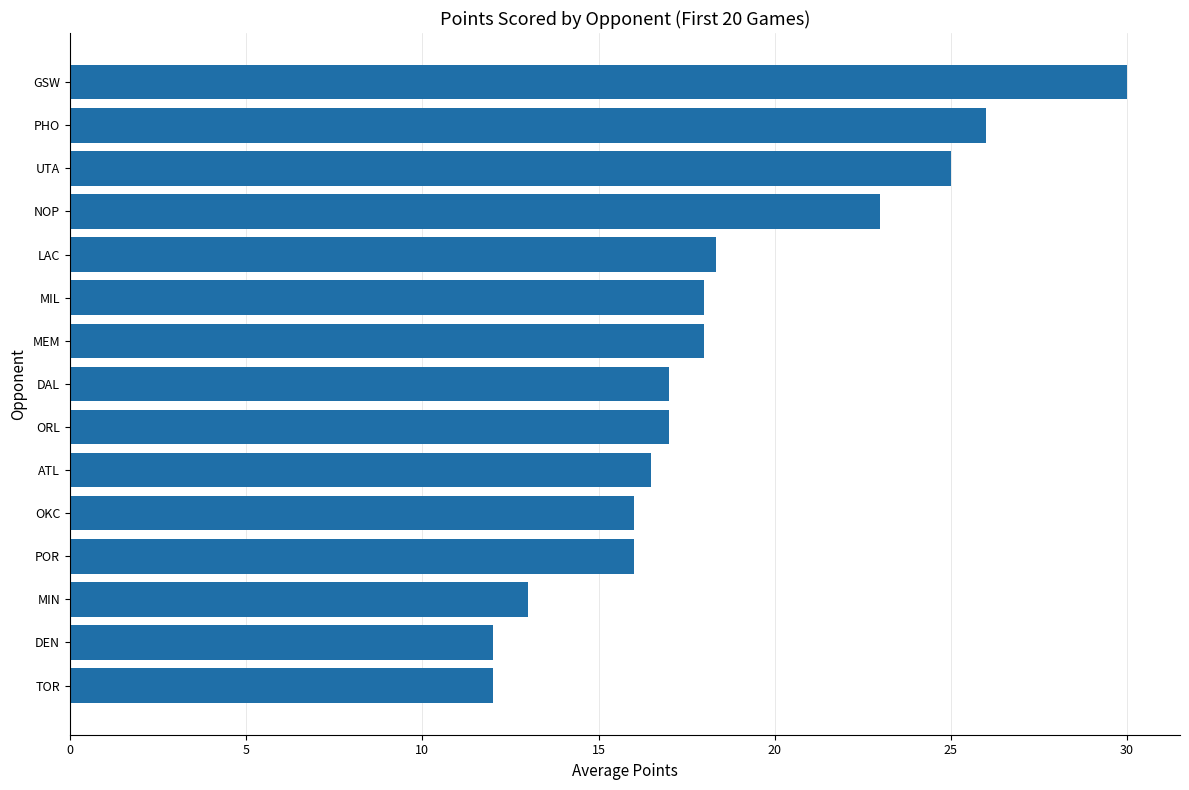

What is the sum of all values?

277.8